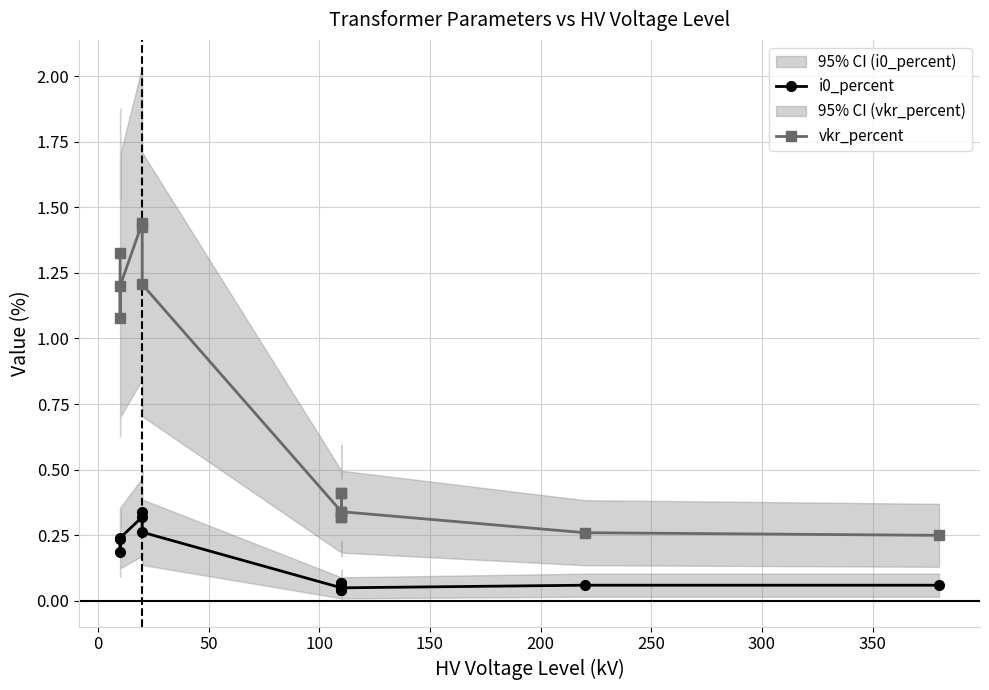

Does the chart display data point markers on the line(s)?

Yes